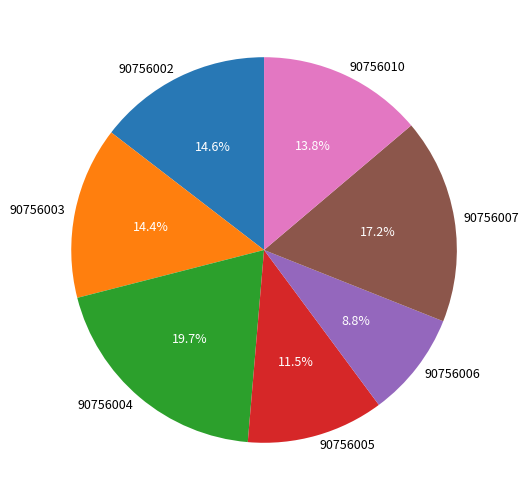

True or false: 90756006 accounts for 1% of the total.

False